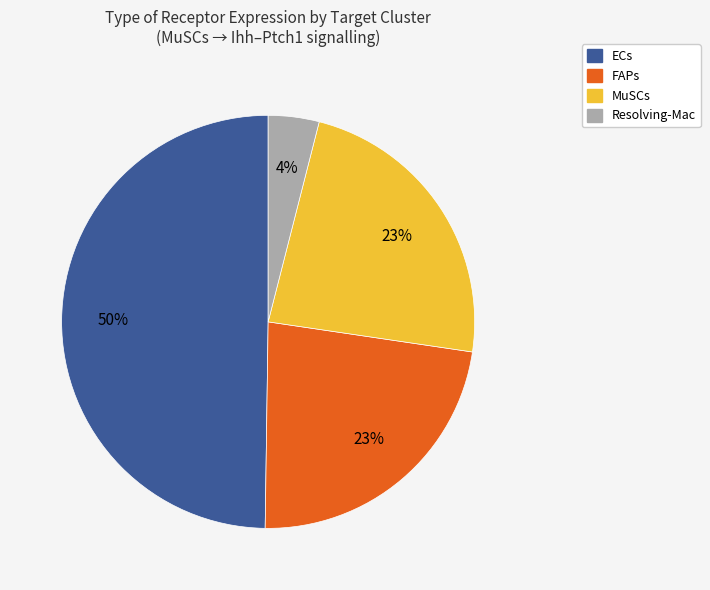

What percentage is the MuSCs slice, to the nearest percent?

23%